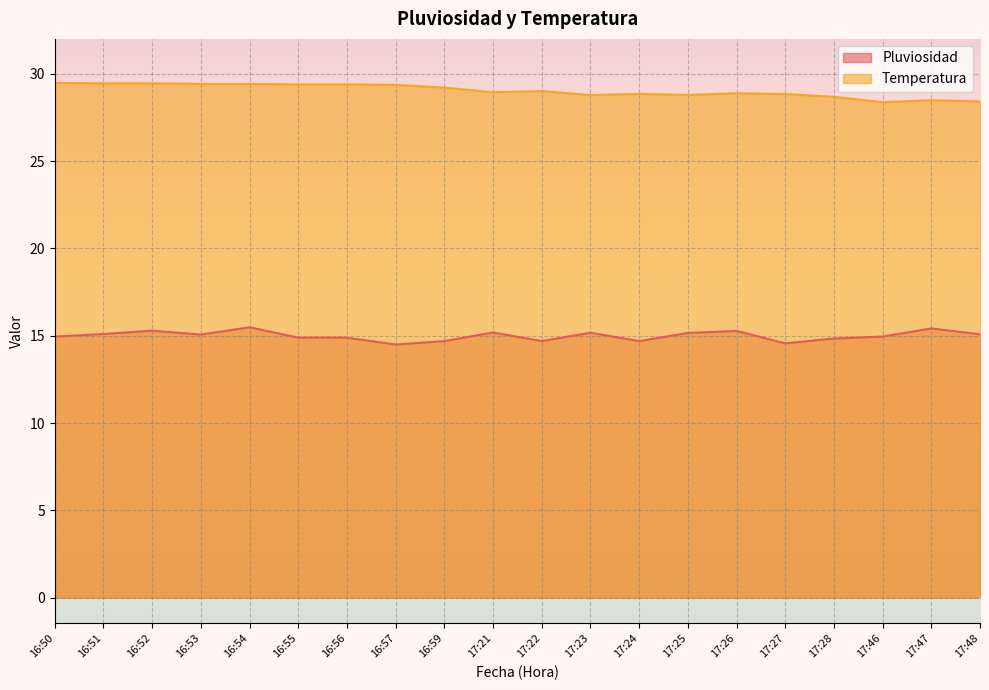

True or false: Temperatura has a value of 10.4 at 16:59.

False